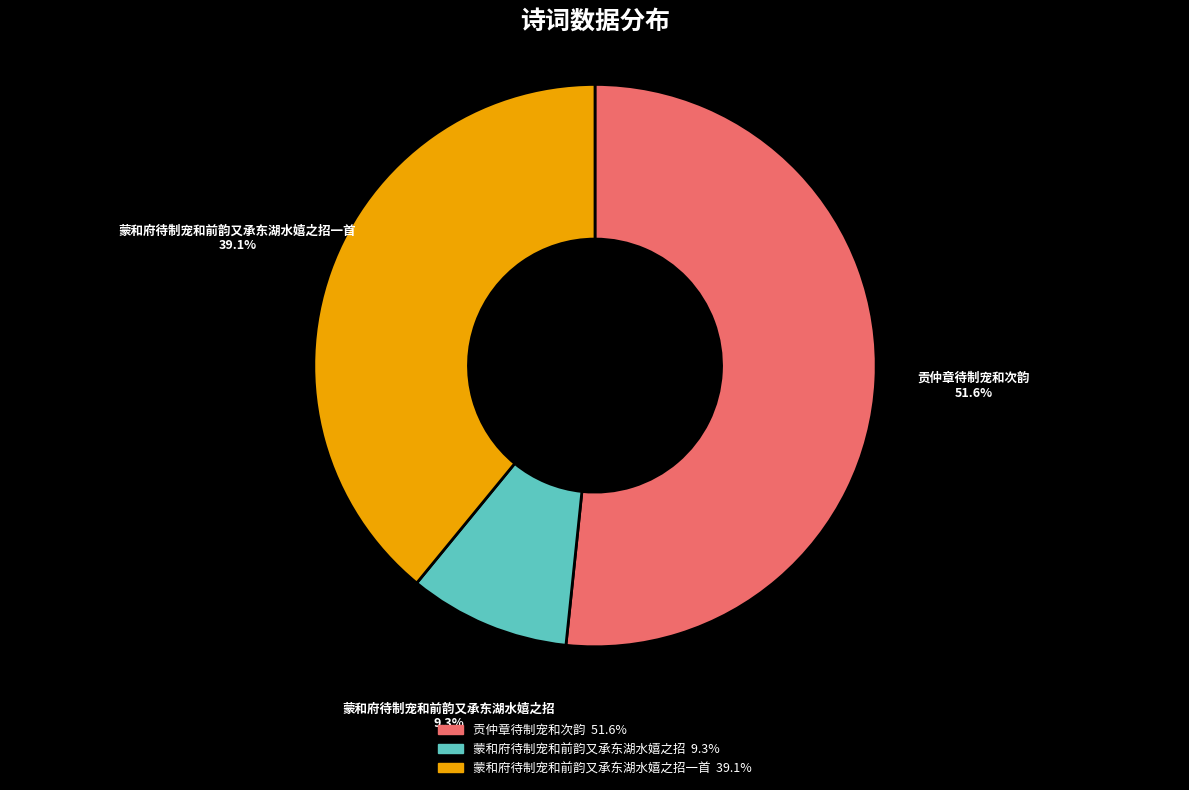

Rank the categories by value from lowest to highest.

蒙和府待制宠和前韵又承东湖水嬉之招, 蒙和府待制宠和前韵又承东湖水嬉之招一首, 贡仲章待制宠和次韵